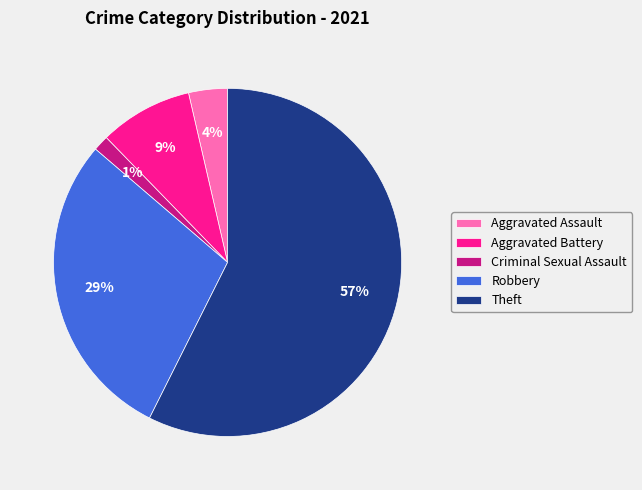

Rank the categories by value from lowest to highest.

Criminal Sexual Assault, Aggravated Assault, Aggravated Battery, Robbery, Theft